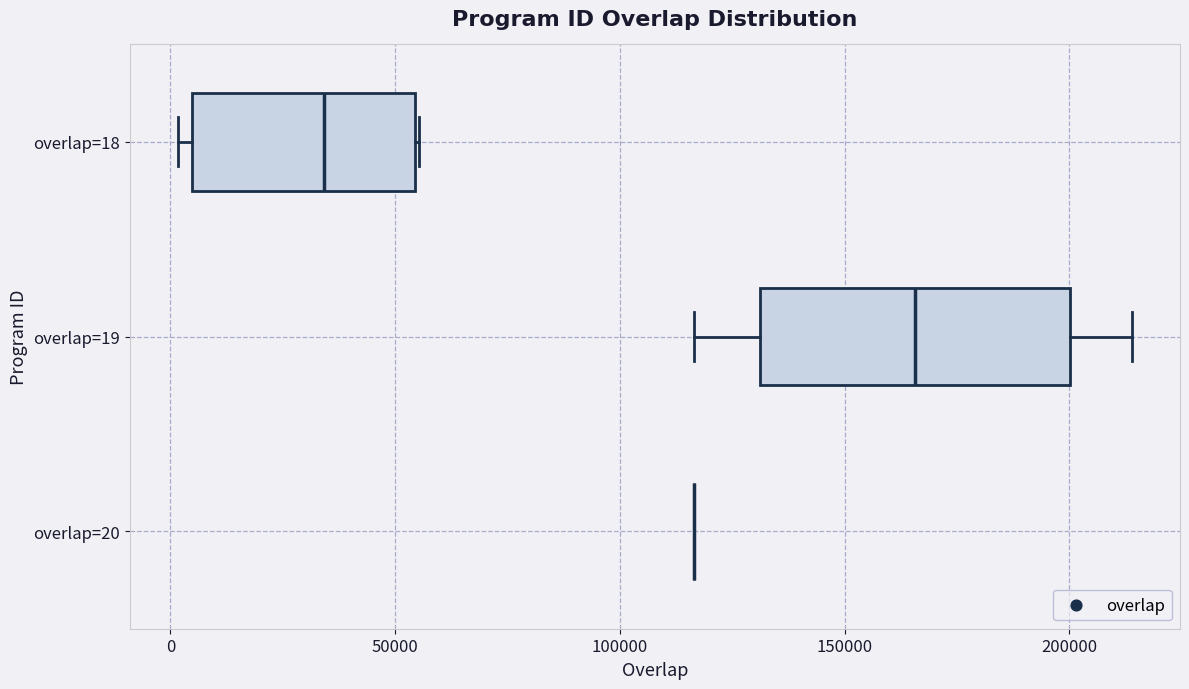

Where does the median line of the box for overlap=18 sit on the x-axis? The values are not printed on the chart, so give them approximately, as read against the axis.

35000